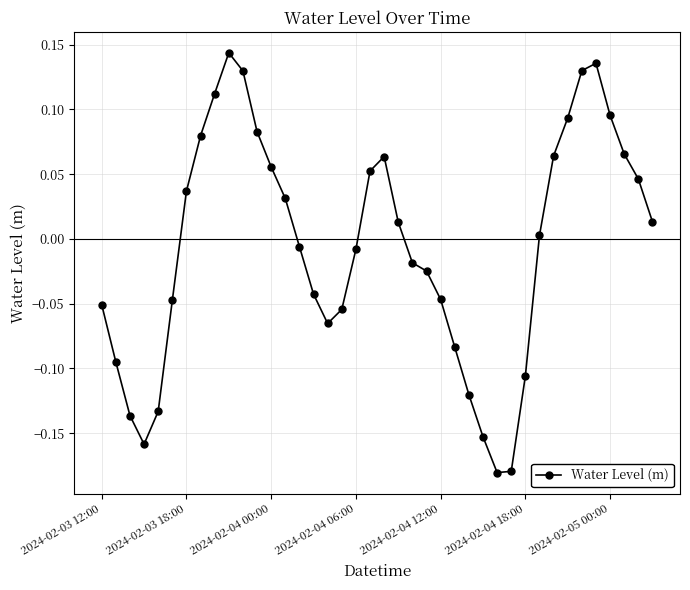

What is the difference between the second highest and minimum values?

0.3